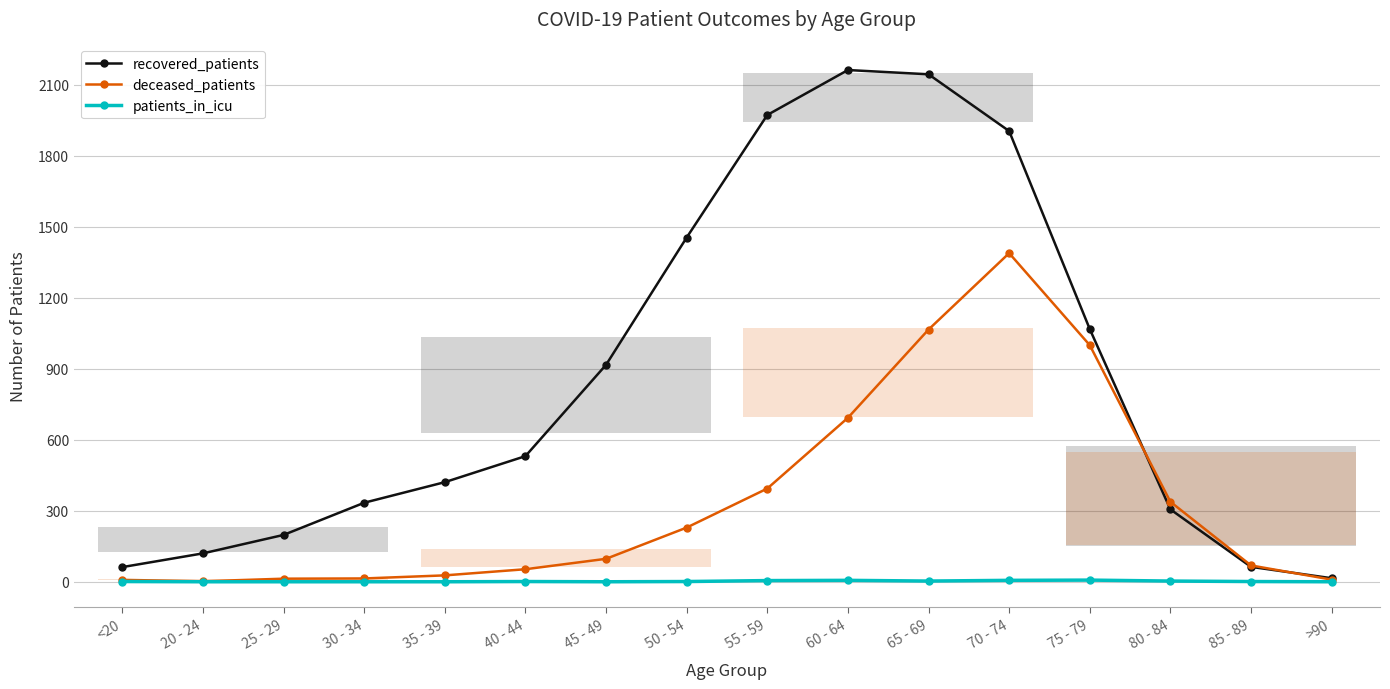

What is the difference between the recovered_patients values at 75 - 79 and 70 - 74?

837